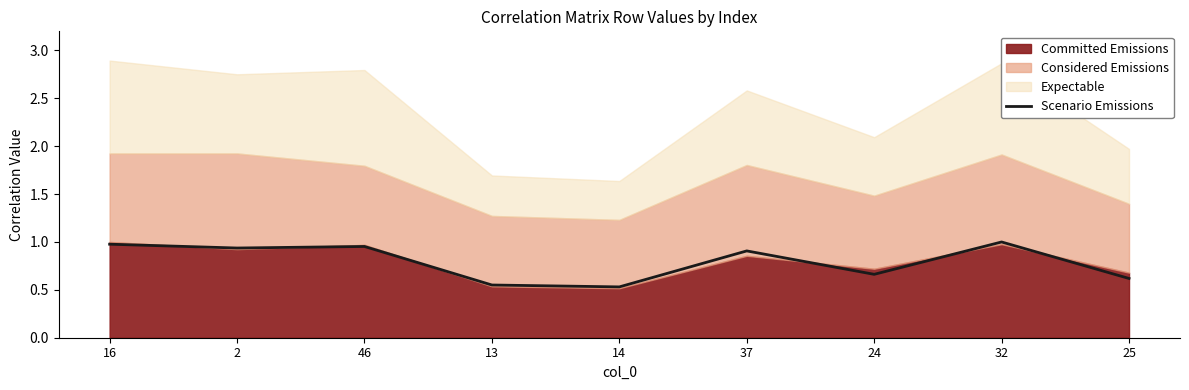

List the labels in order of value, largest first.

32, 16, 46, 2, 37, 24, 25, 13, 14